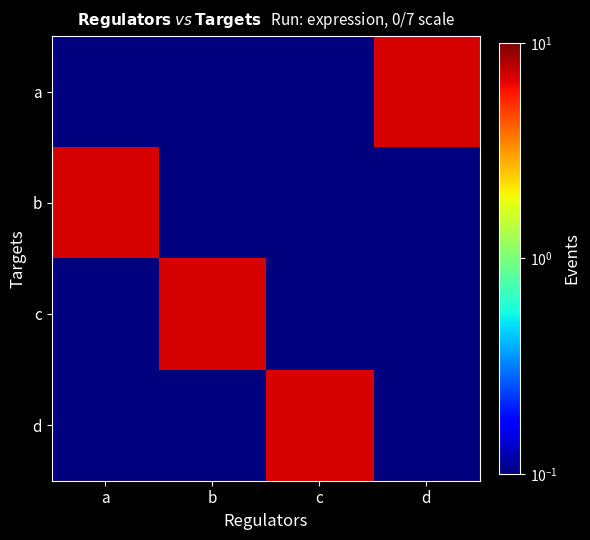

At which category does the chart reach its minimum across all series?

a